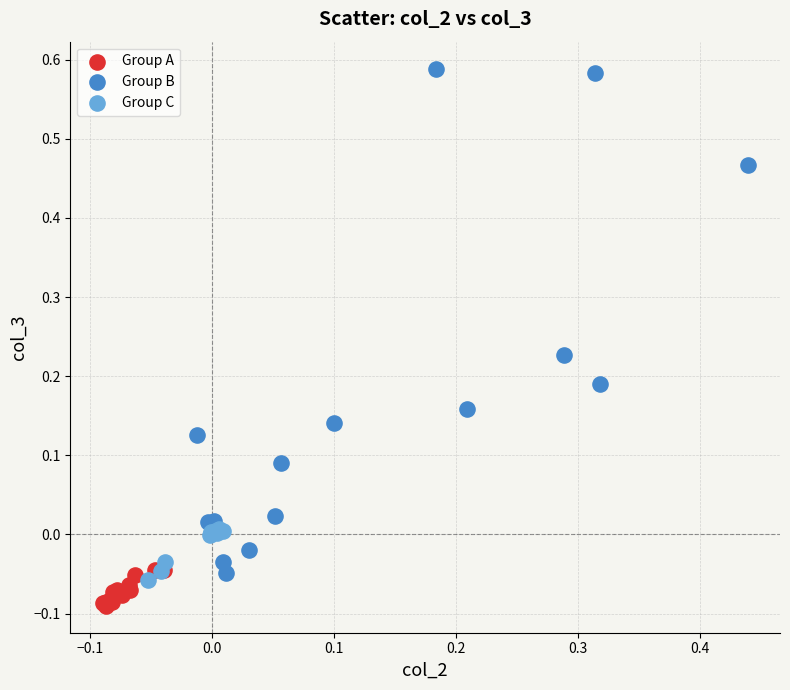

Which series contains the highest Y value?

Group B